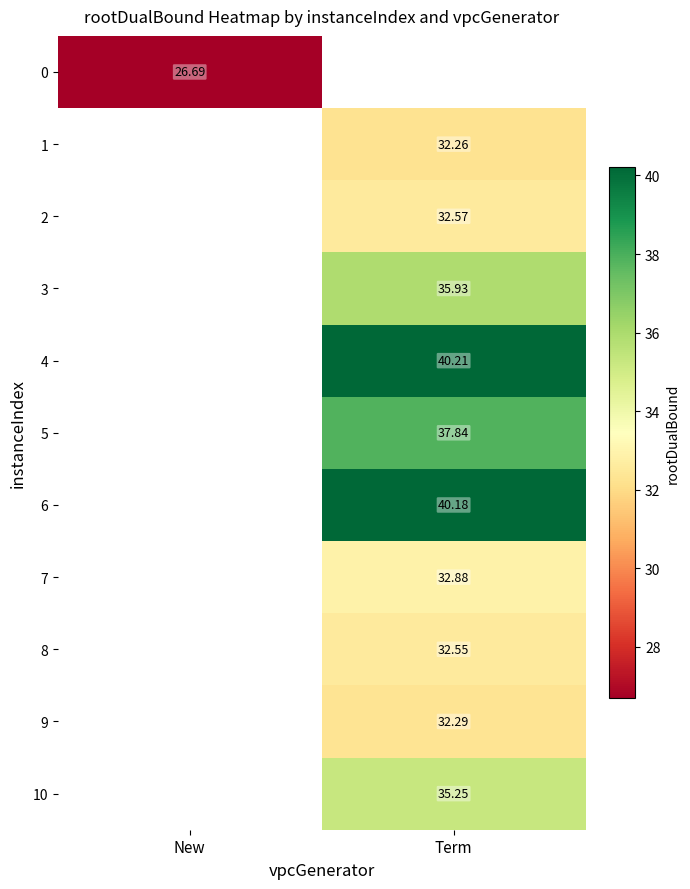

Is the value of 4 at New greater than the value of 2 at Term?

No